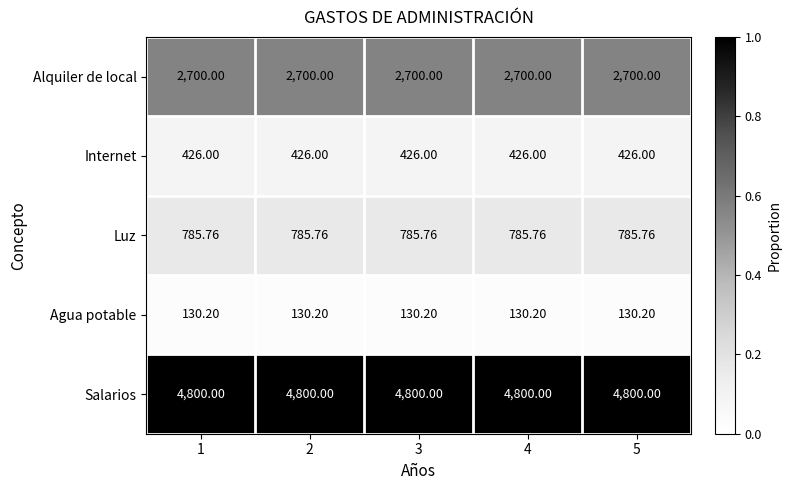

Which series has the largest total across all categories?

Salarios